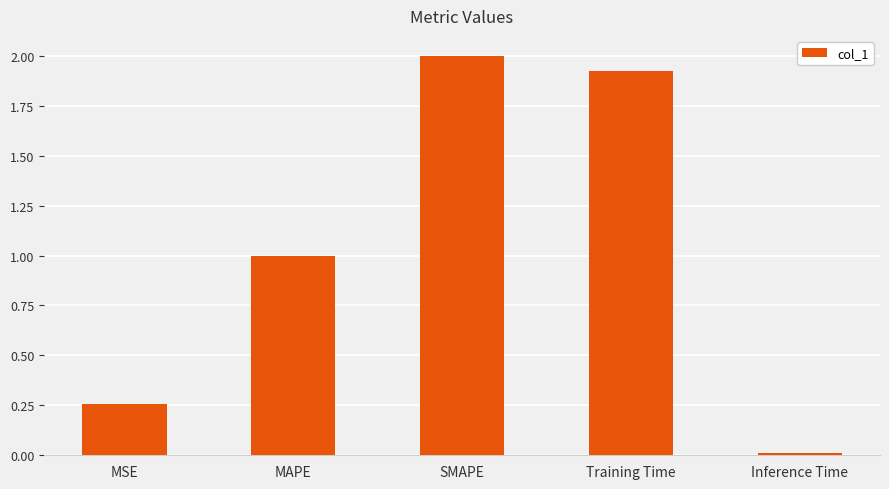

At which category does the chart reach its peak across all series?

SMAPE